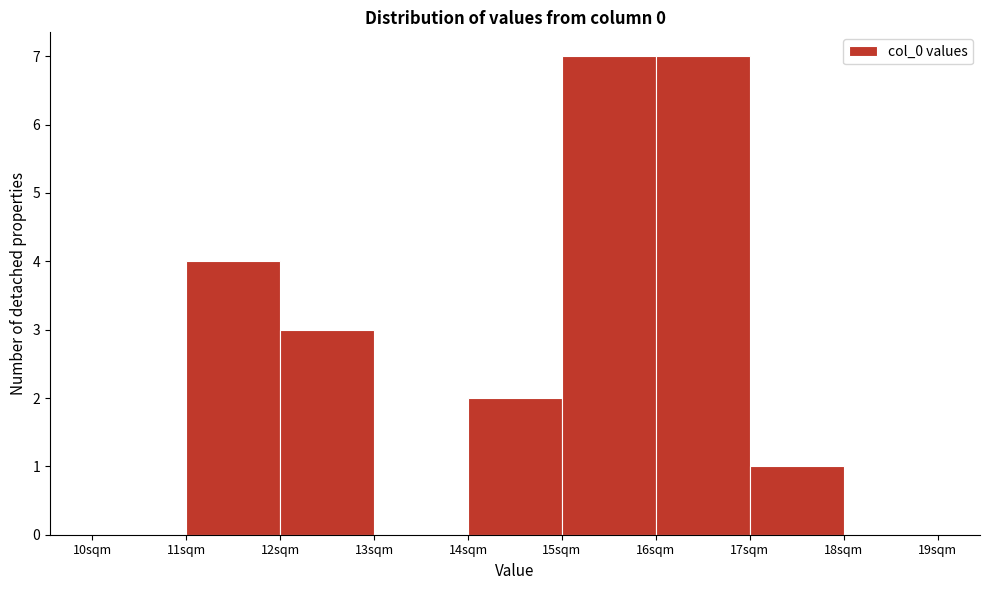

Reading left to right, transcribe this chart: for each bar, give the range it covers on the x-axis and its height. The values are not printed on the chart, so give them approximately, as read against the axis.

10 to 11: 0
11 to 12: 4
12 to 13: 3
13 to 14: 0
14 to 15: 2
15 to 16: 7
16 to 17: 7
17 to 18: 1
18 to 19: 0